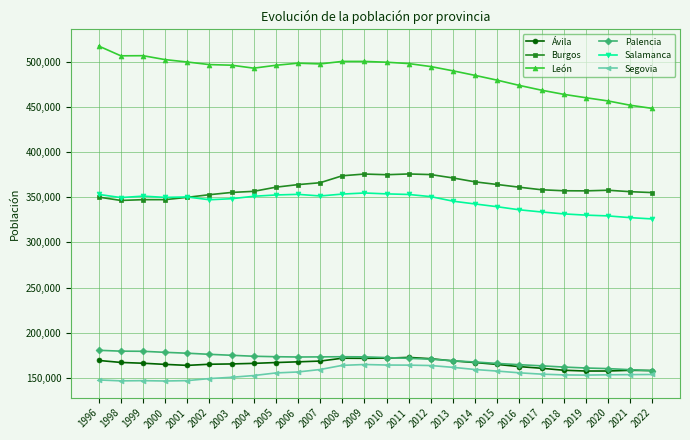

What is the lowest value of the Ávila series?

157640